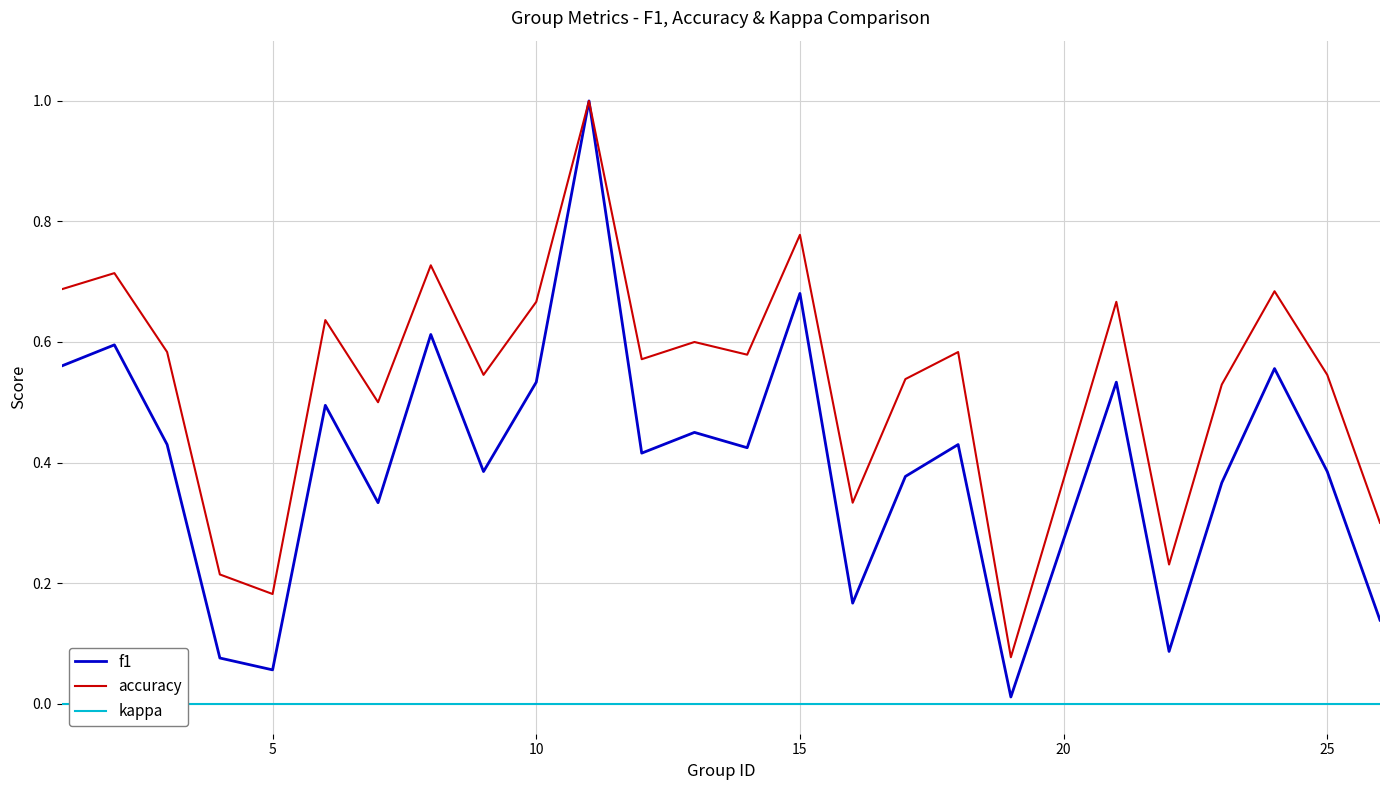

The f1 series shows 1.0 at 15. True or false?

False